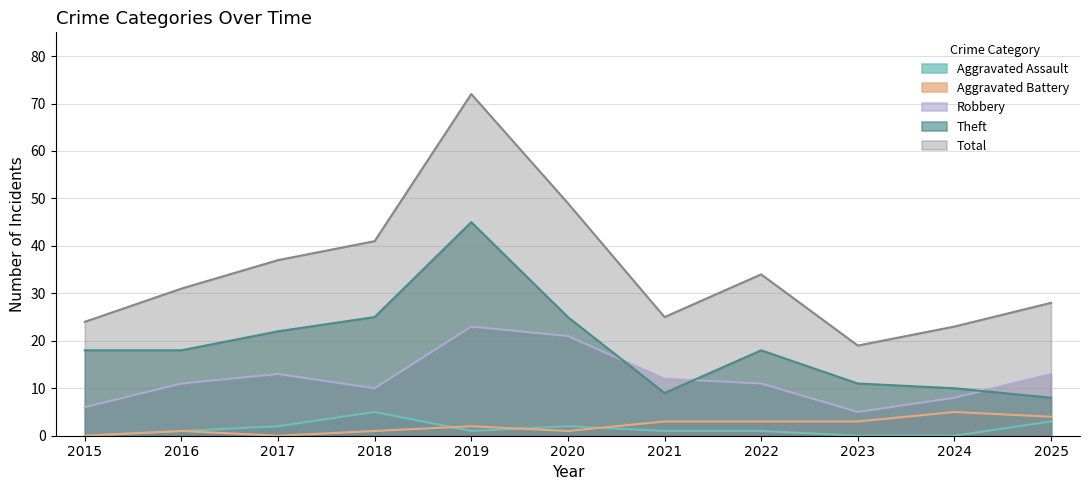

True or false: Theft has more than 2 points higher than both neighbors.

False